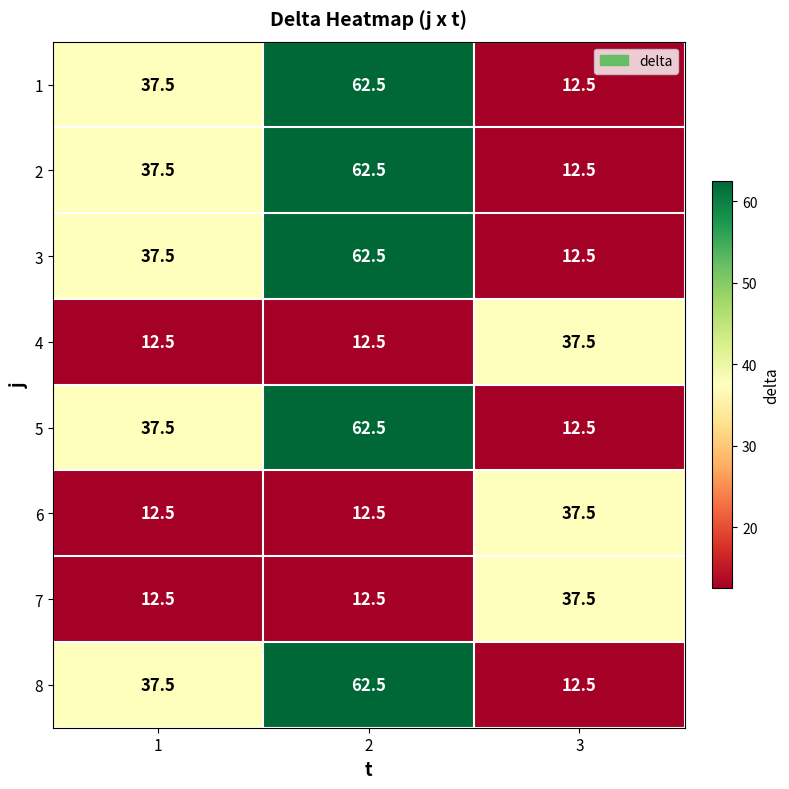

Reading left to right, extract all data points from this chart.

1: 37.5	62.5	12.5
2: 37.5	62.5	12.5
3: 37.5	62.5	12.5
4: 12.5	12.5	37.5
5: 37.5	62.5	12.5
6: 12.5	12.5	37.5
7: 12.5	12.5	37.5
8: 37.5	62.5	12.5